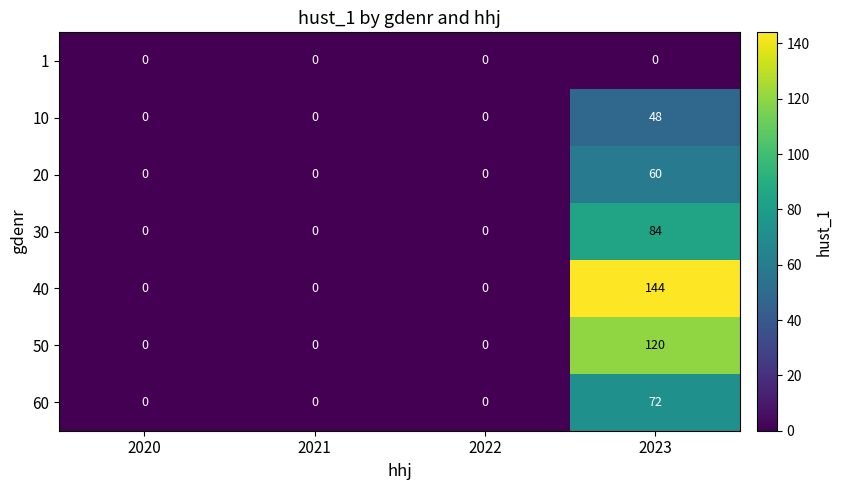

The 40 series shows 144 at 2023. True or false?

True